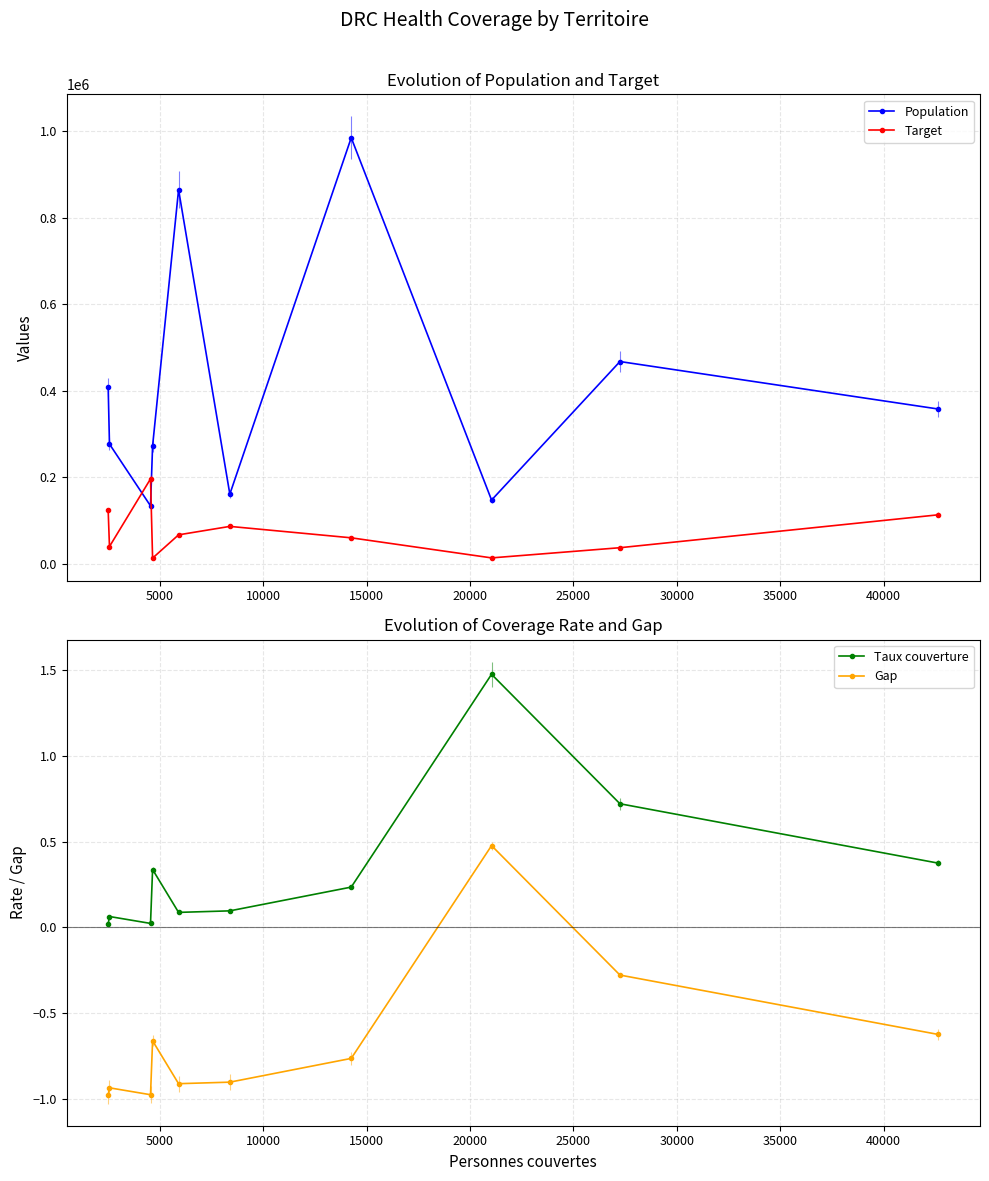

True or false: Population and Gap cross at least once.

False